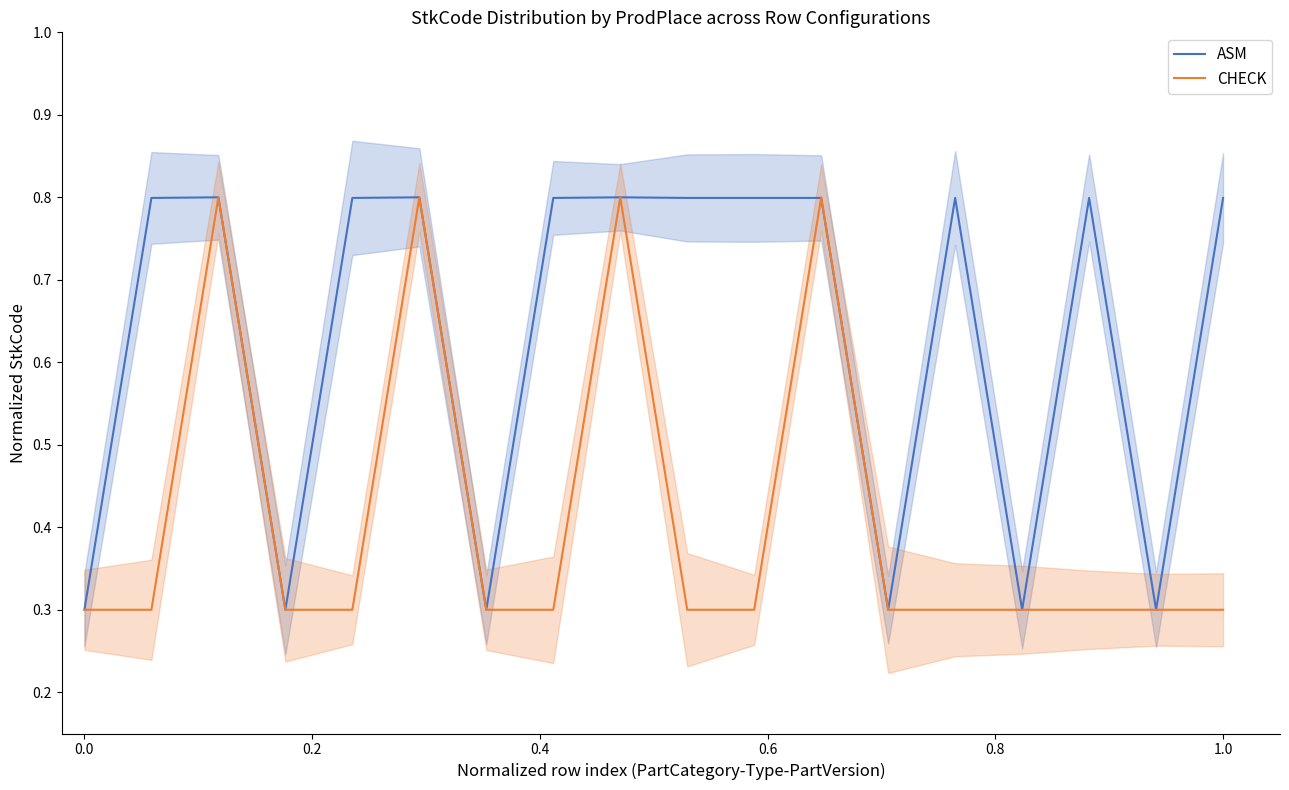

True or false: ASM and CHECK intersect in this chart.

True